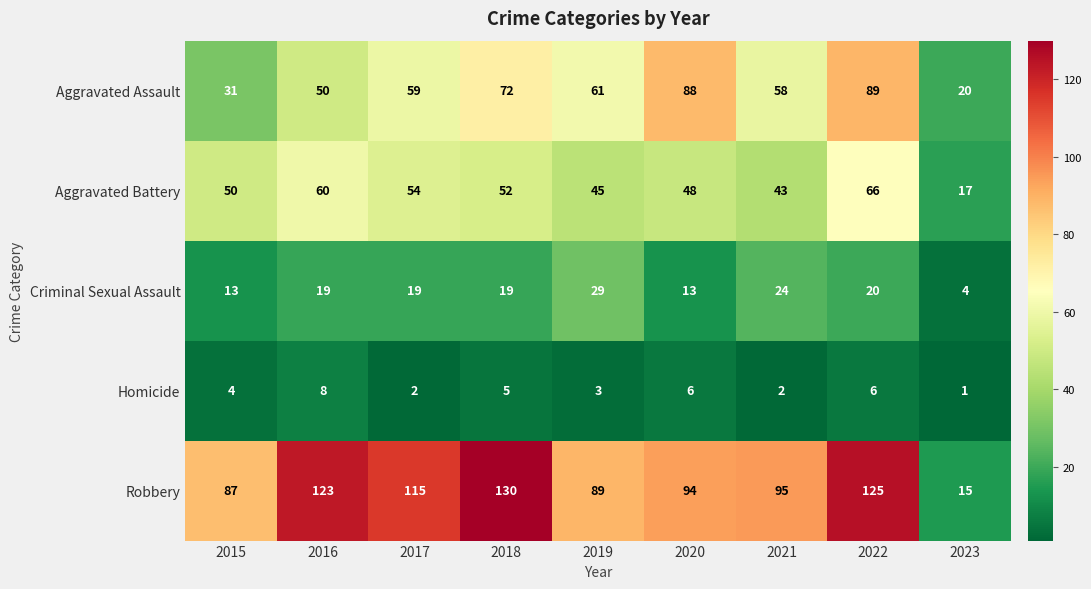

What is the highest value of the Aggravated Battery series?

66